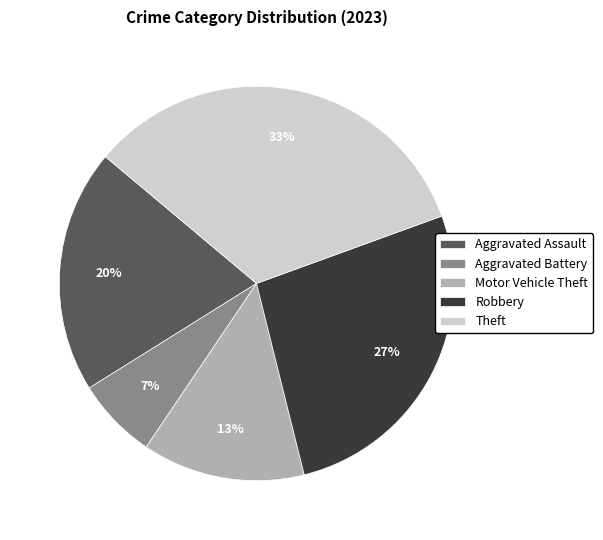

Rank the categories by value from lowest to highest.

Aggravated Battery, Motor Vehicle Theft, Aggravated Assault, Robbery, Theft